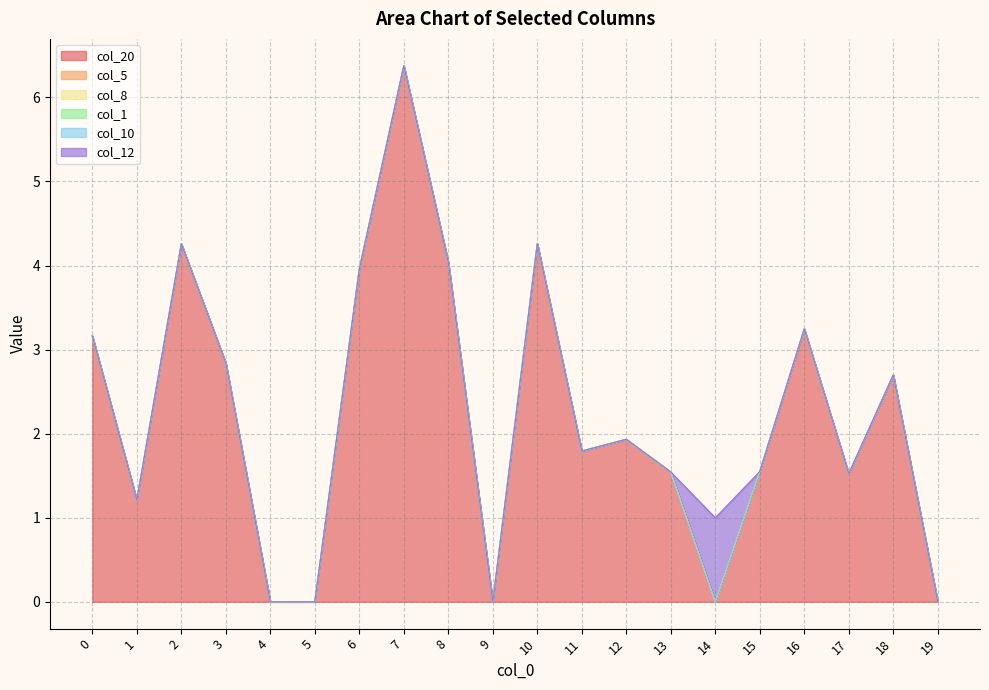

Reading left to right, what are all the values shown in this chart?

col_20: 3.2	1.2	4.3	2.8	0.0	0.0	4.0	6.4	4.0	0.0	4.3	1.8	1.9	1.5	0.0	1.6	3.2	1.5	2.7	0.0
col_5: 0.0	0.0	0.0	0.0	0.0	0.0	0.0	0.0	0.0	0.0	0.0	0.0	0.0	0.0	0.0	0.0	0.0	0.0	0.0	0.0
col_8: 0.0	0.0	0.0	0.0	0.0	0.0	0.0	0.0	0.0	0.0	0.0	0.0	0.0	0.0	0.0	0.0	0.0	0.0	0.0	0.0
col_1: 0.0	0.0	0.0	0.0	0.0	0.0	0.0	0.0	0.0	0.0	0.0	0.0	0.0	0.0	0.0	0.0	0.0	0.0	0.0	0.0
col_10: 0.0	0.0	0.0	0.0	0.0	0.0	0.0	0.0	0.0	0.0	0.0	0.0	0.0	0.0	0.0	0.0	0.0	0.0	0.0	0.0
col_12: 0.0	0.0	0.0	0.0	0.0	0.0	0.0	0.0	0.0	0.0	0.0	0.0	0.0	0.0	1.0	0.0	0.0	0.0	0.0	0.0